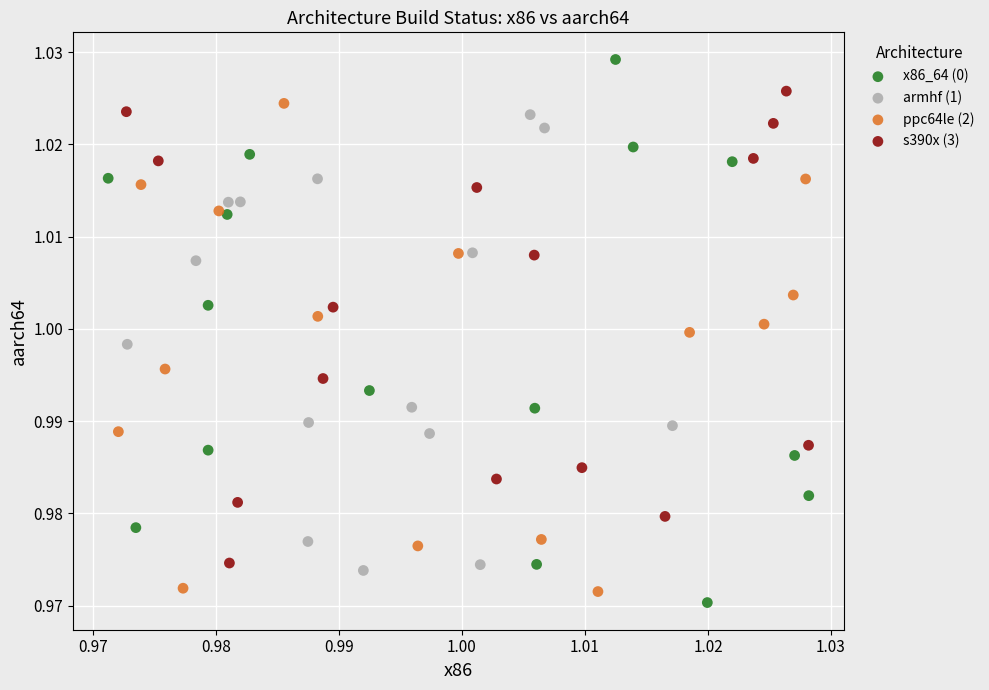

Which series has the widest spread of Y values?

x86_64 (0)